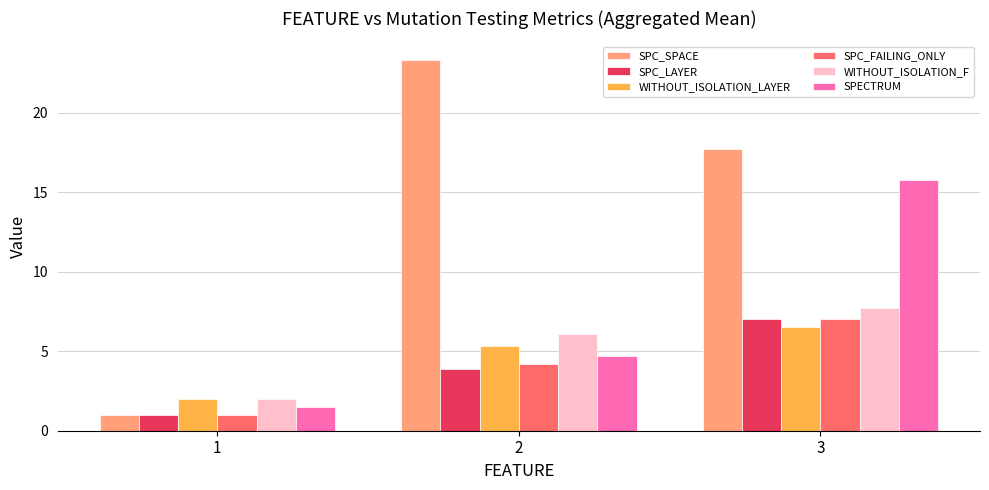

What is the maximum value shown in the chart?

23.3